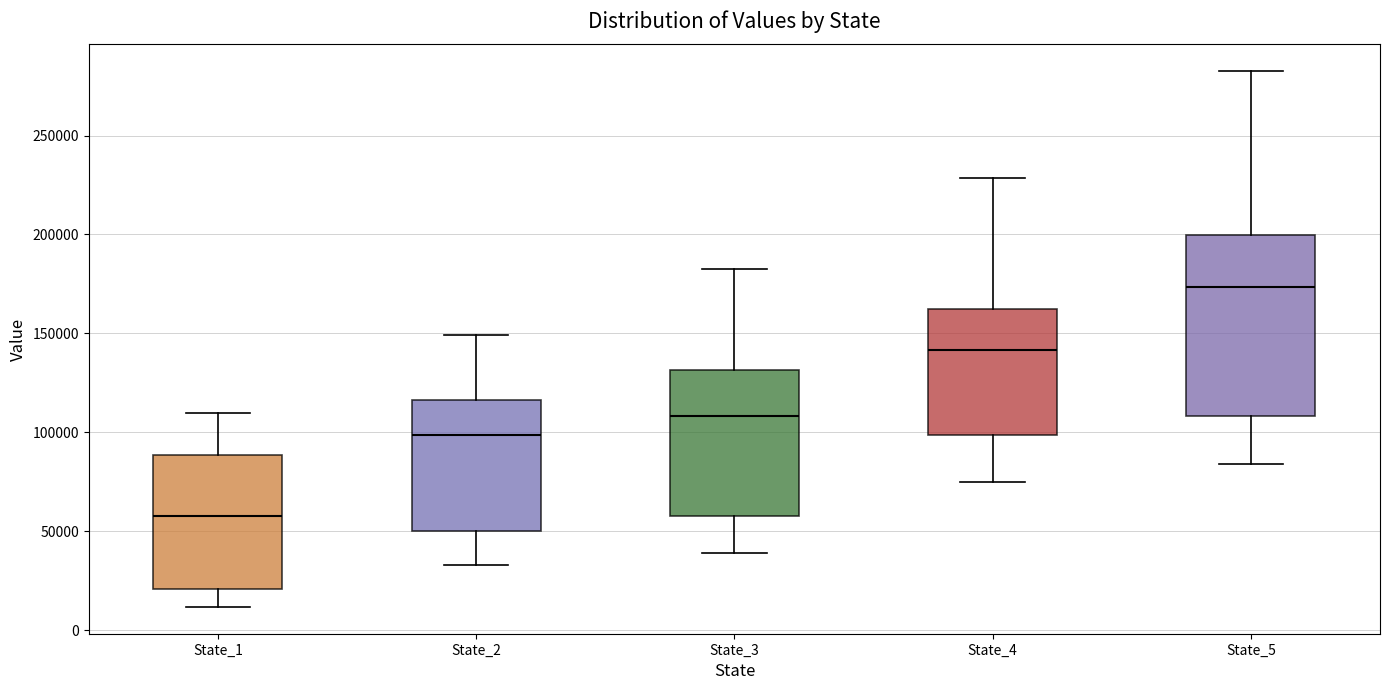

Which box has the lowest median line?

State_1